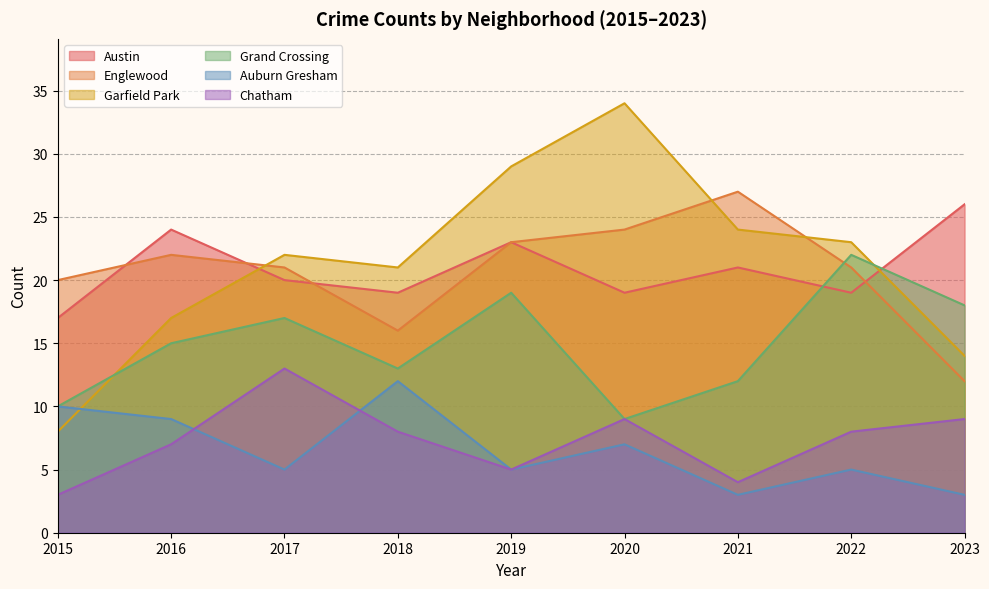

The value of Auburn Gresham at 2018 is 17. True or false?

False